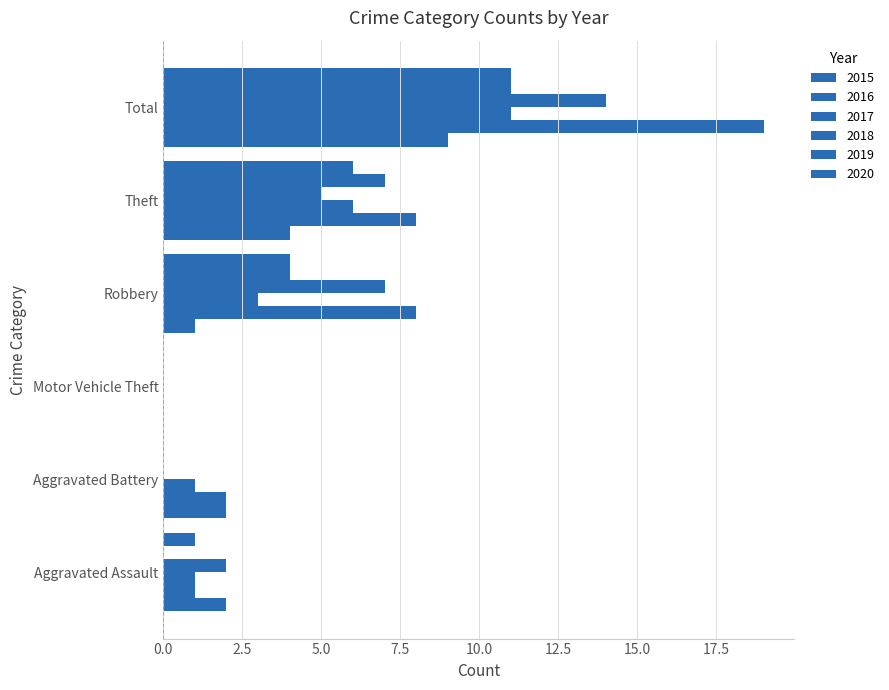

How many distinct data groups are displayed?

6